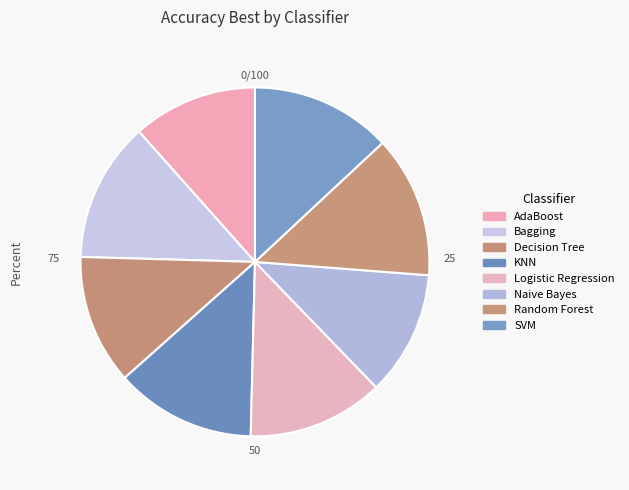

Is it true that SVM is 25% of the pie?

False